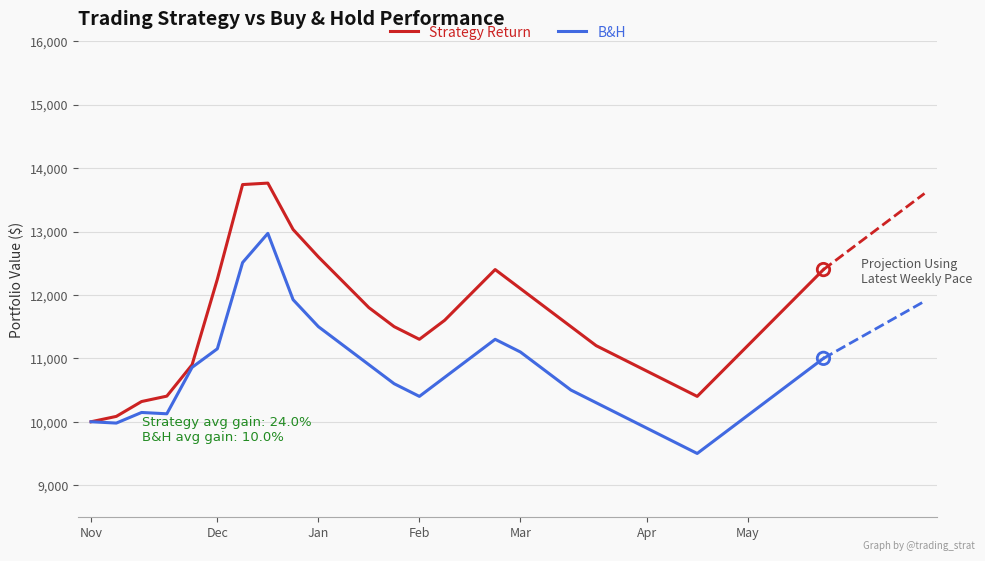

Which series has the largest total across all categories?

Strategy Return